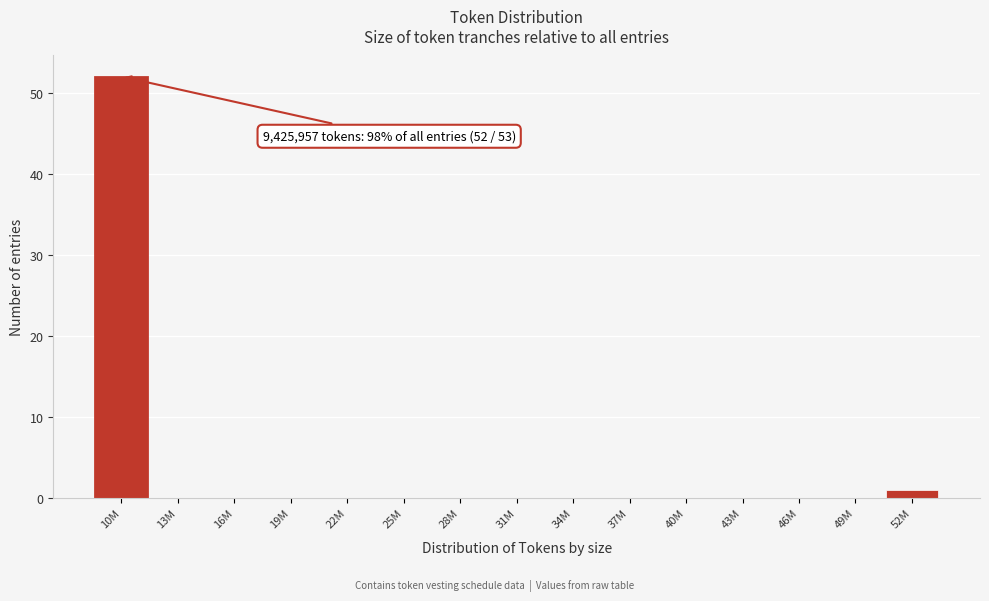

Reading right to left, list all the values displayed in this chart.

52M=1	49M=0	46M=0	43M=0	40M=0	37M=0	34M=0	31M=0	28M=0	25M=0	22M=0	19M=0	16M=0	13M=0	10M=52